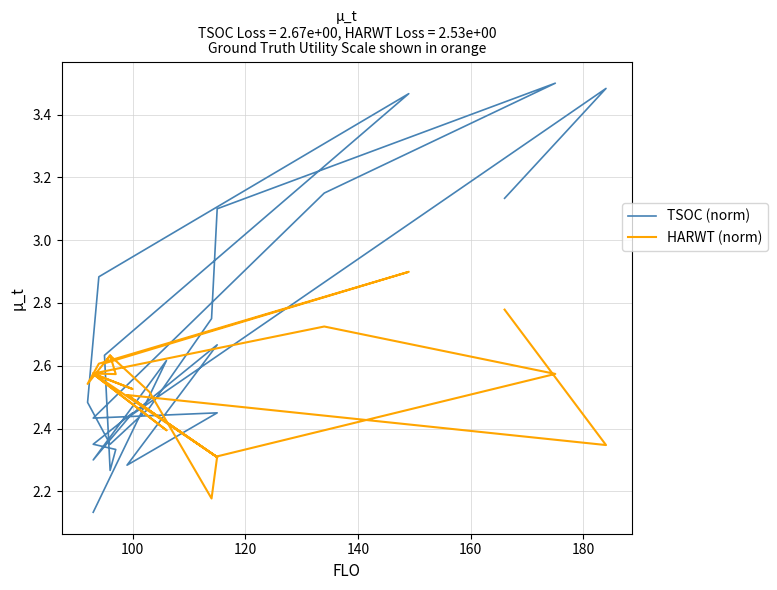

Is the value of HARWT (norm) at 120 greater than the value of TSOC (norm) at 15?

No